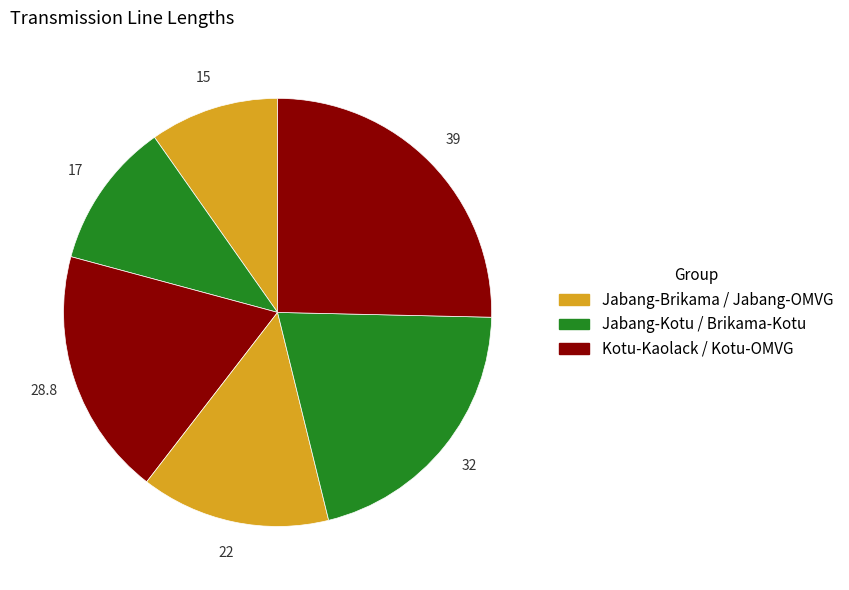

Rank the categories by value from lowest to highest.

Jabang-Brikama line, Jabang-Kotu line, Jabang-OMVG line, Kotu-Kaolack line, Brikama-Kotu line, Kotu-OMVG line